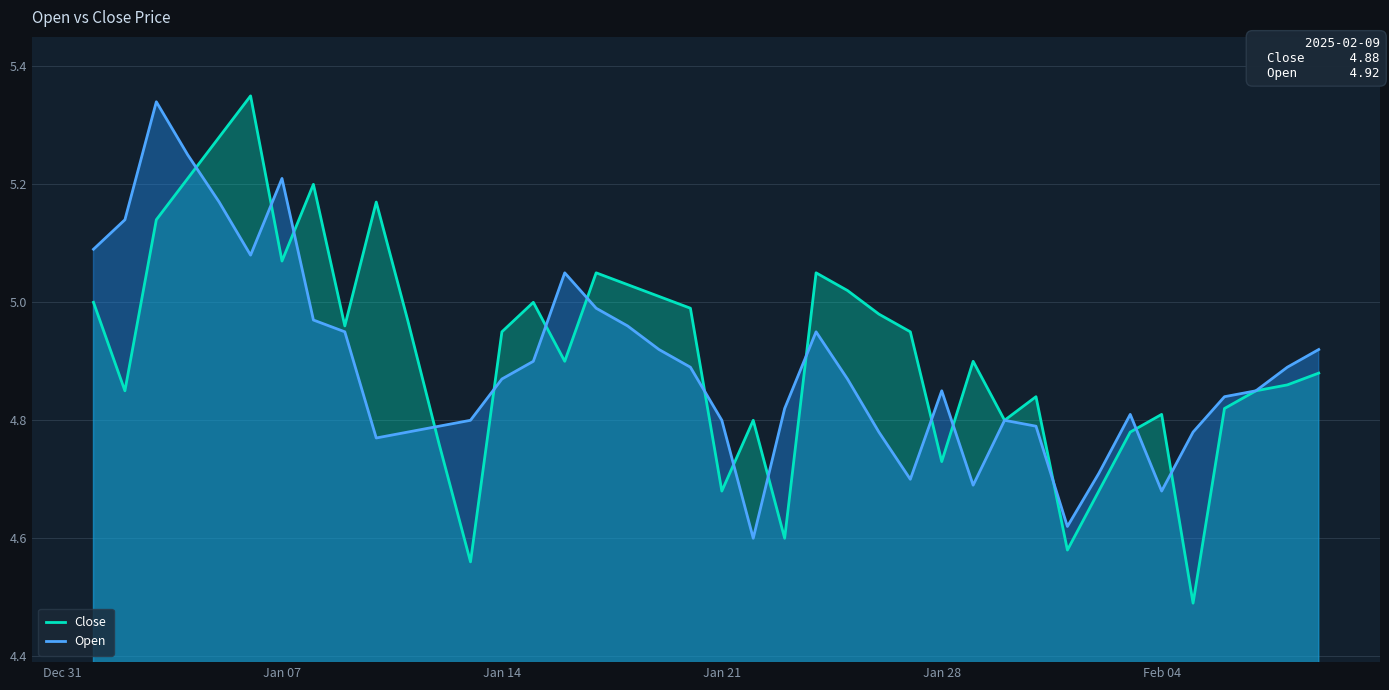

After their last crossing, which series has the higher values: Open or Close?

Open